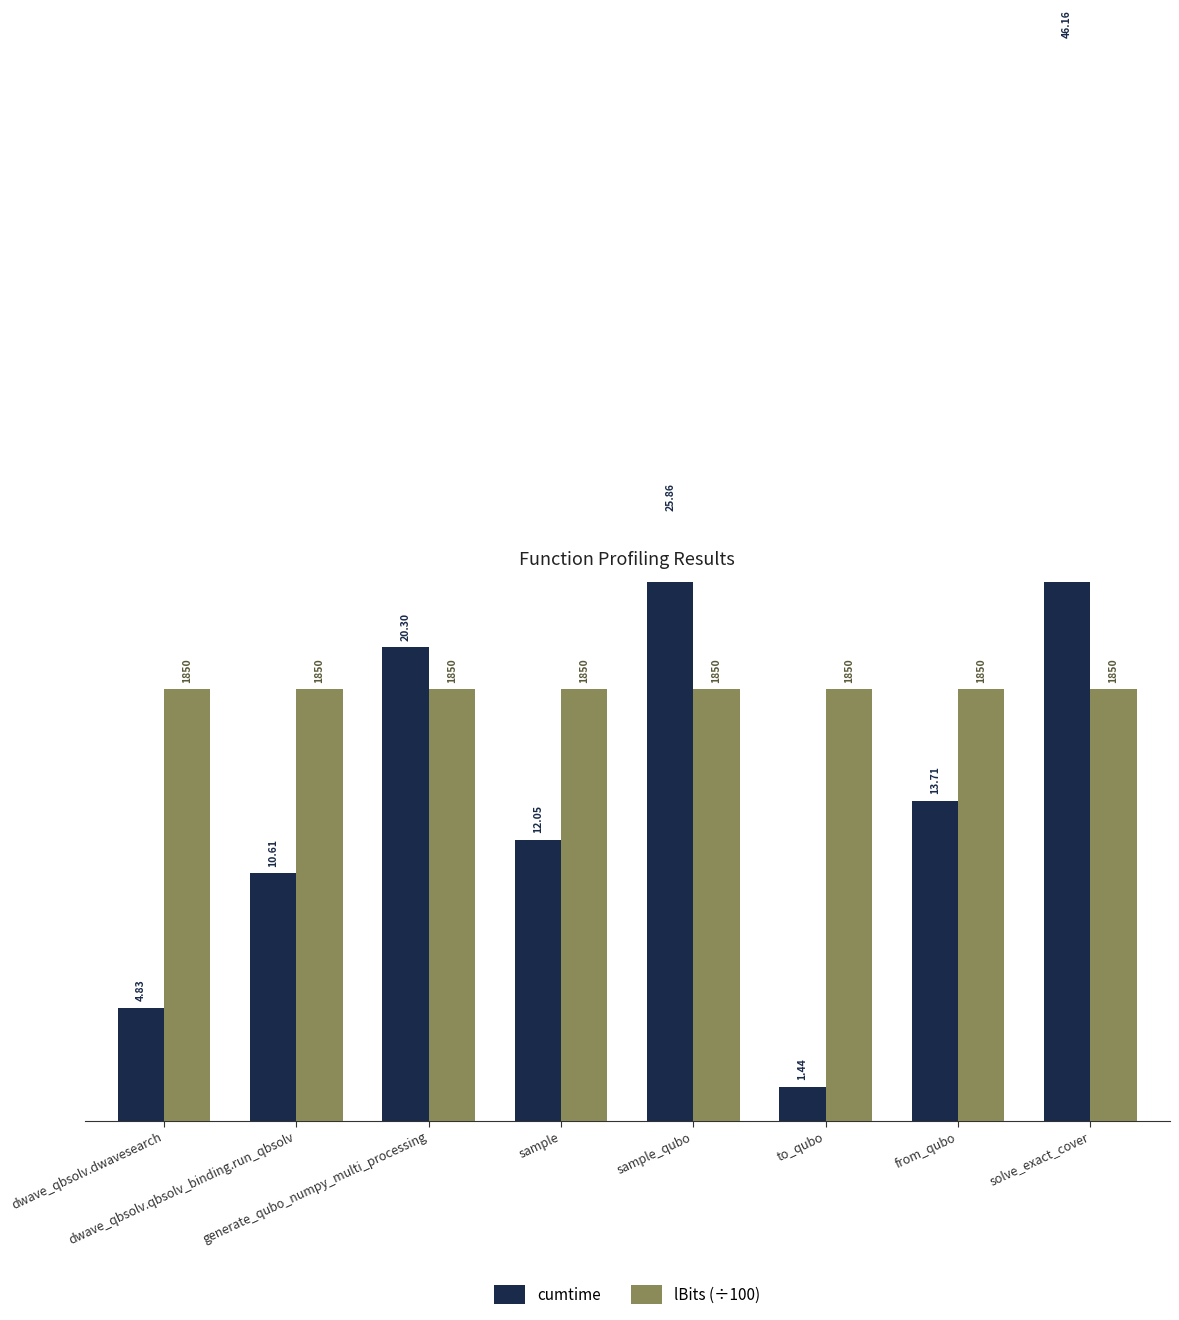

How many distinct data groups are displayed?

2